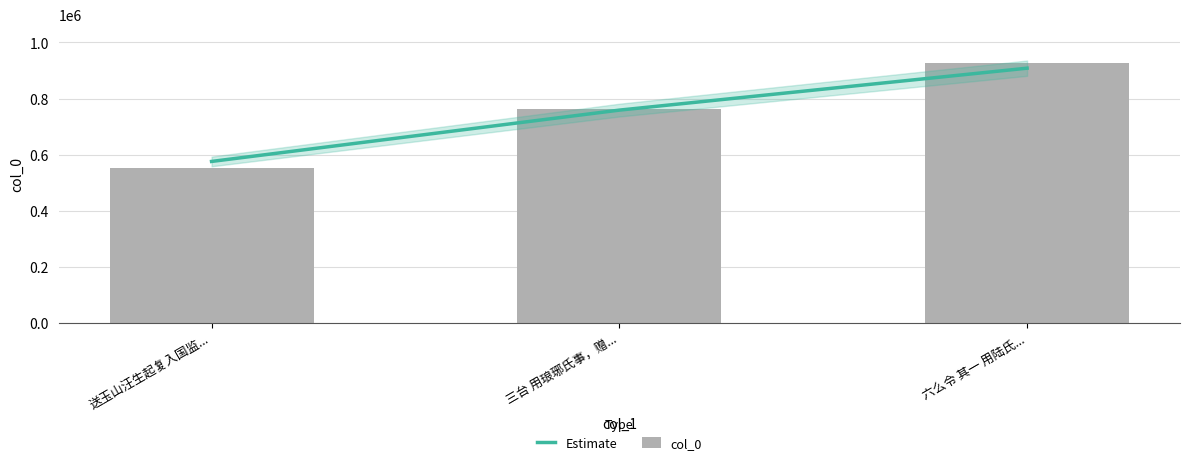

Rank the categories by Estimate value from highest to lowest.

六么令 其一 用陆氏..., 三台 用琅琊氏事，赠..., 送玉山汪生起复入国监...